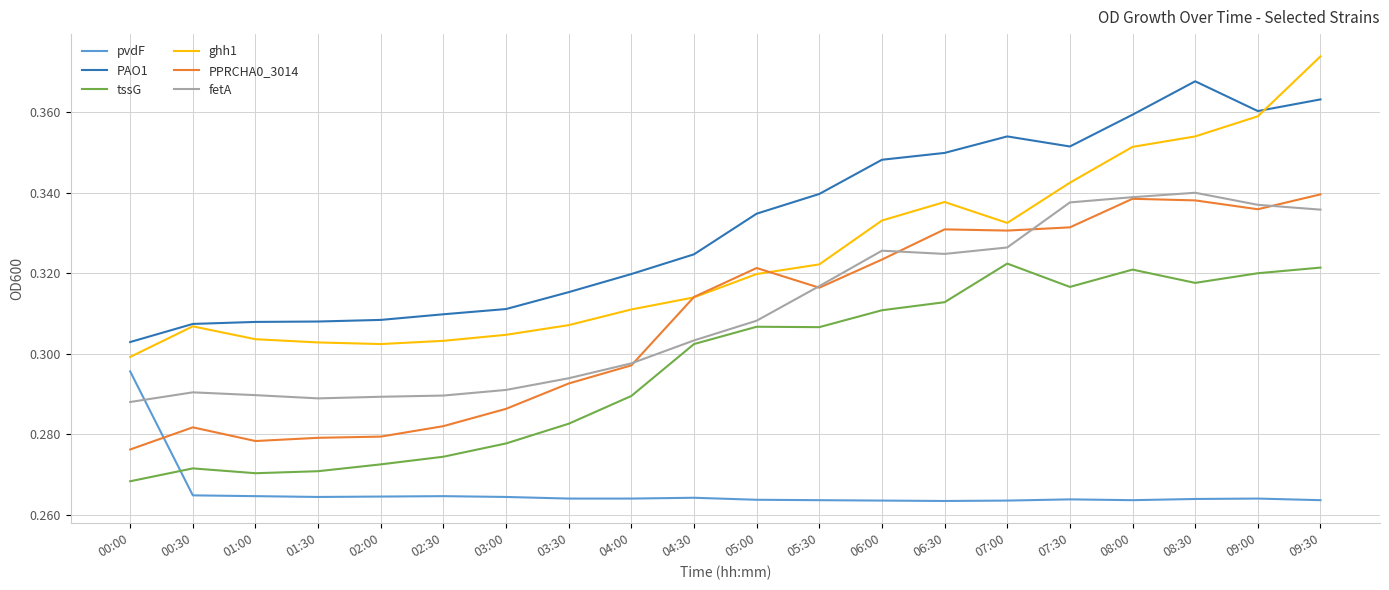

Which series has the widest spread of values?

ghh1